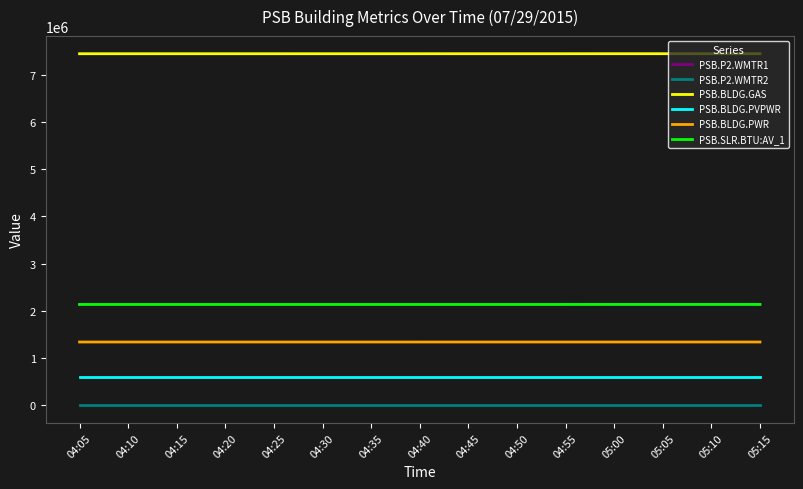

Is it true that PSB.BLDG.GAS equals 7440510 at 04:40?

True